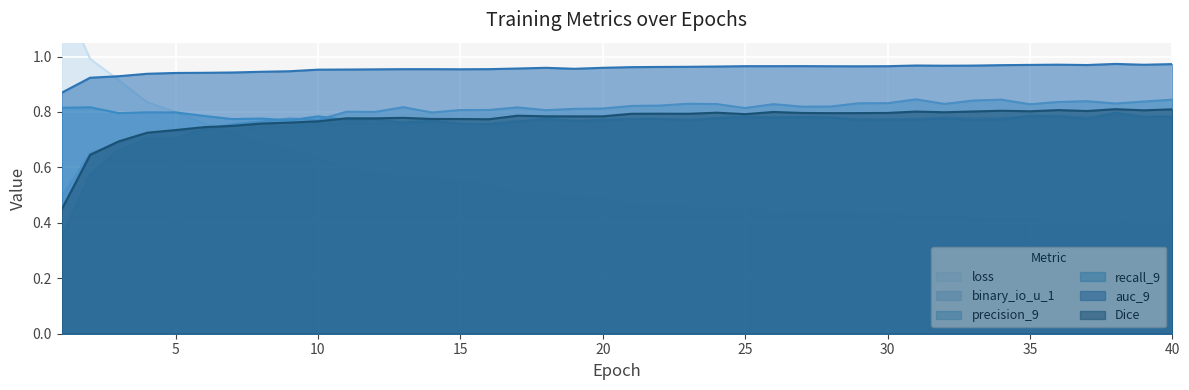

What is the value of the loss point at the 28th from the left?

0.4